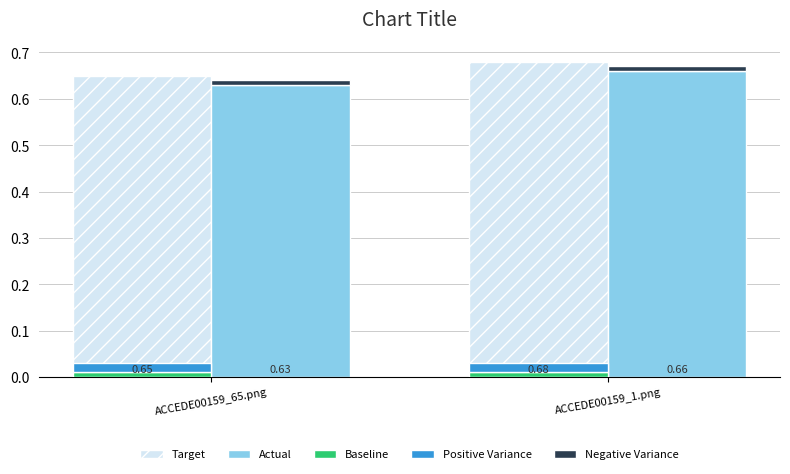

Which series changed the most between ACCEDE00159_65.png and ACCEDE00159_1.png?

Target